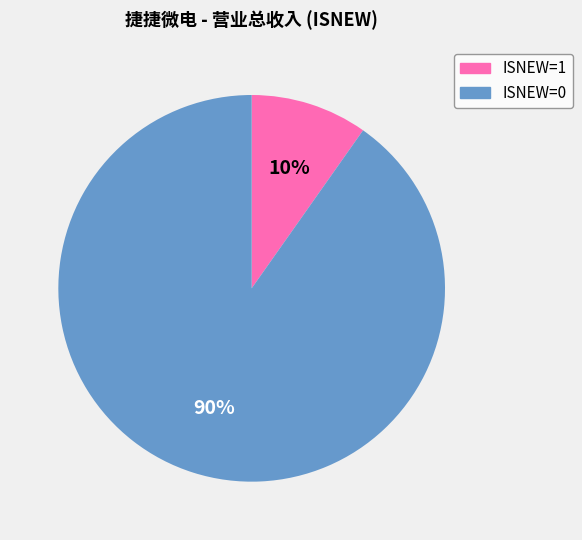

How many slices are in this pie chart?

2